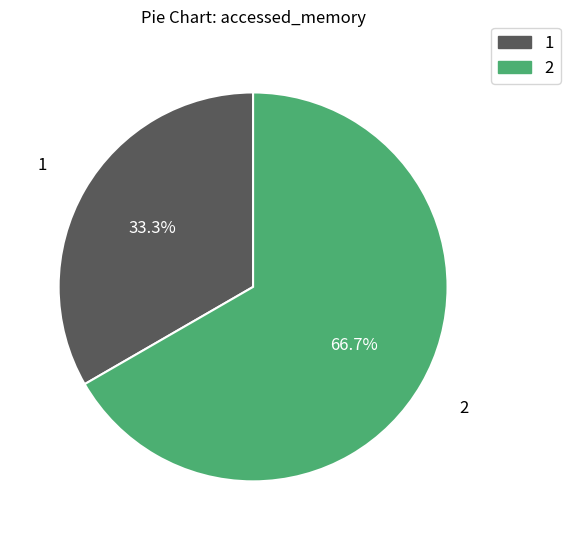

The 2 slice represents 55% of the pie. True or false?

False